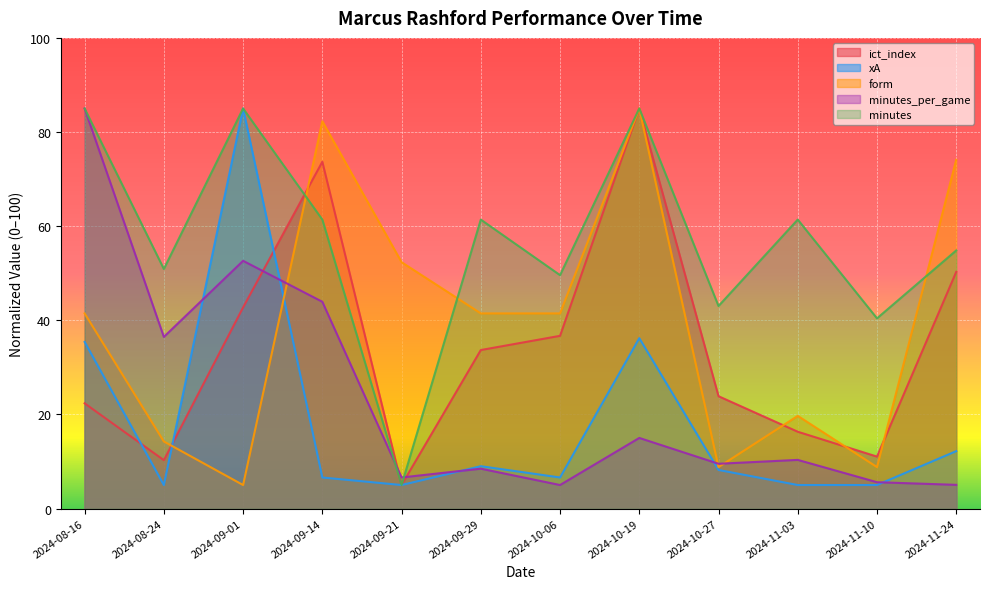

What is the spread (max minus min) of values at 2024-10-27?

34.8